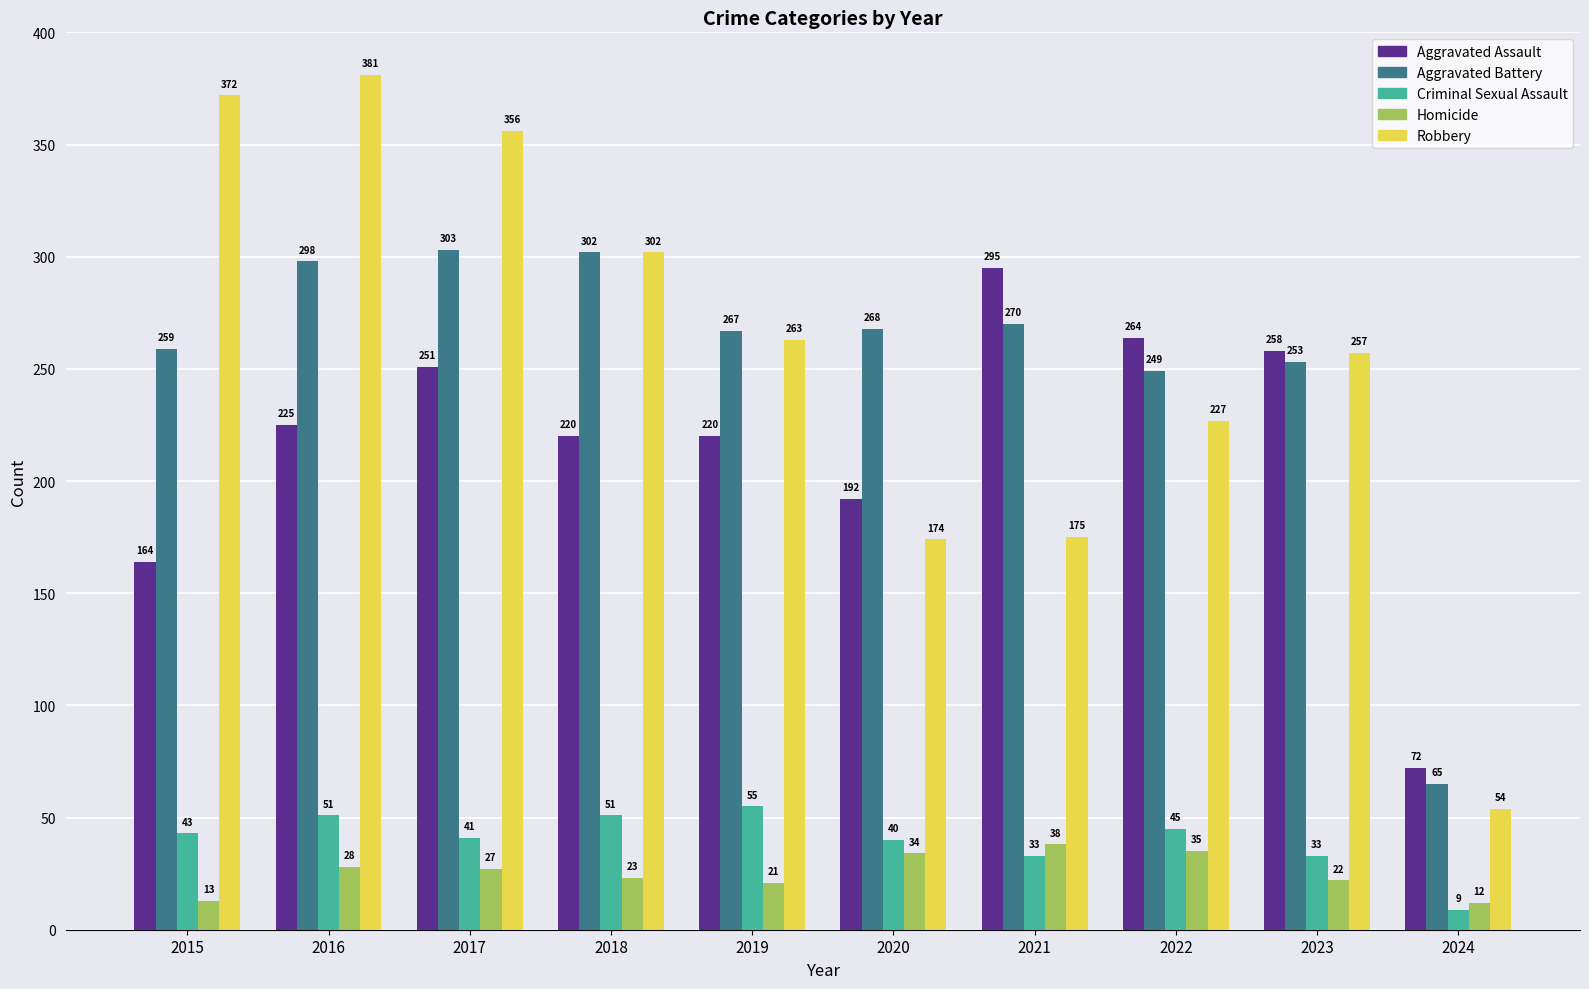

The Robbery series shows 345 at 2019. True or false?

False